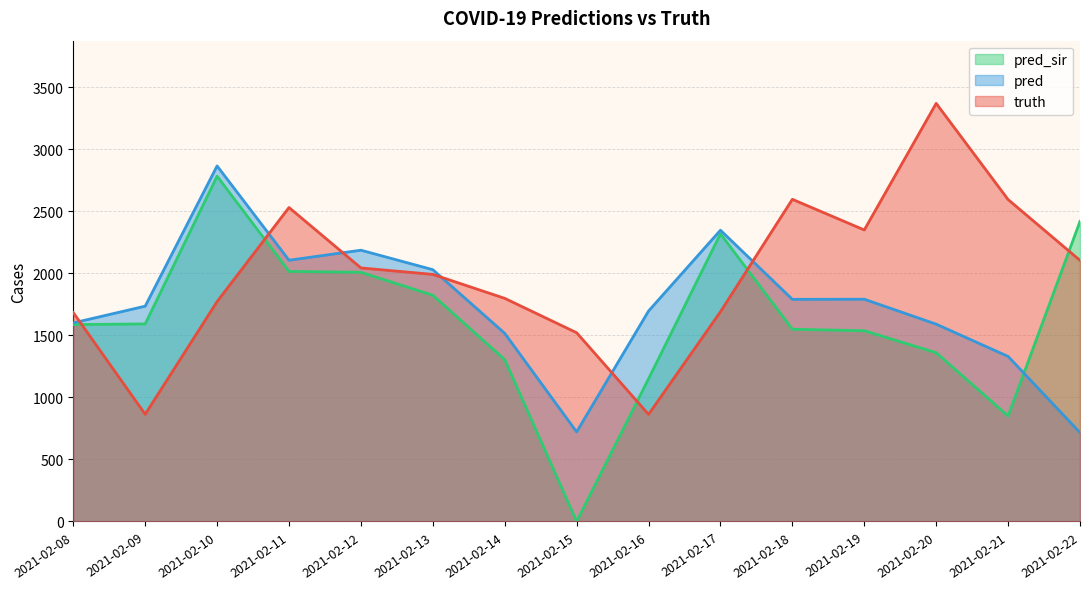

At how many categories does at least one series exceed 2941?

1